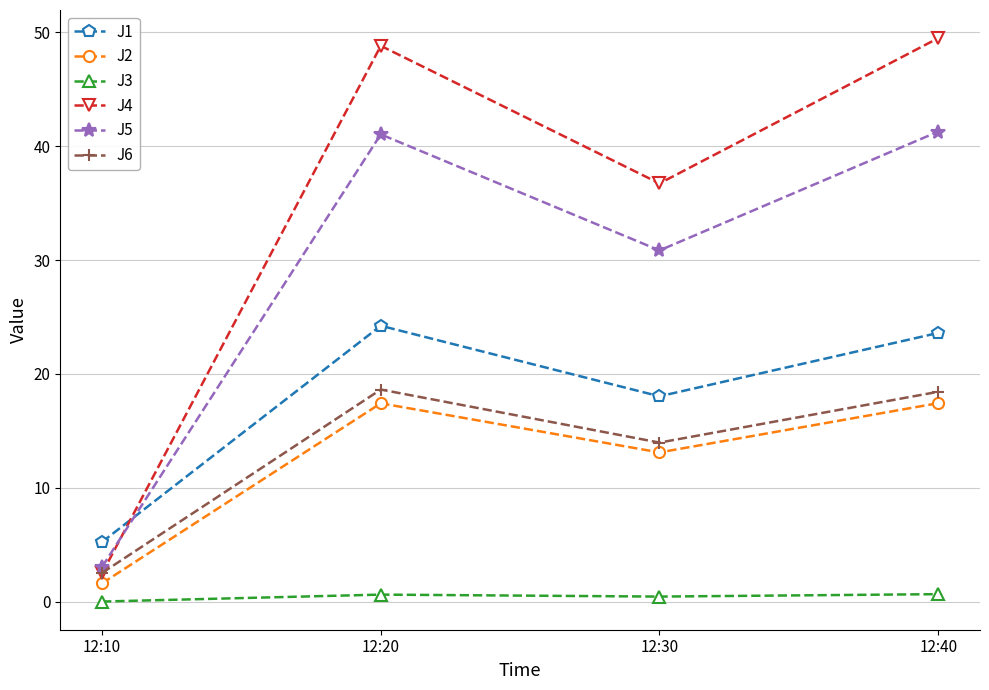

True or false: J6 and J1 cross at least once.

False